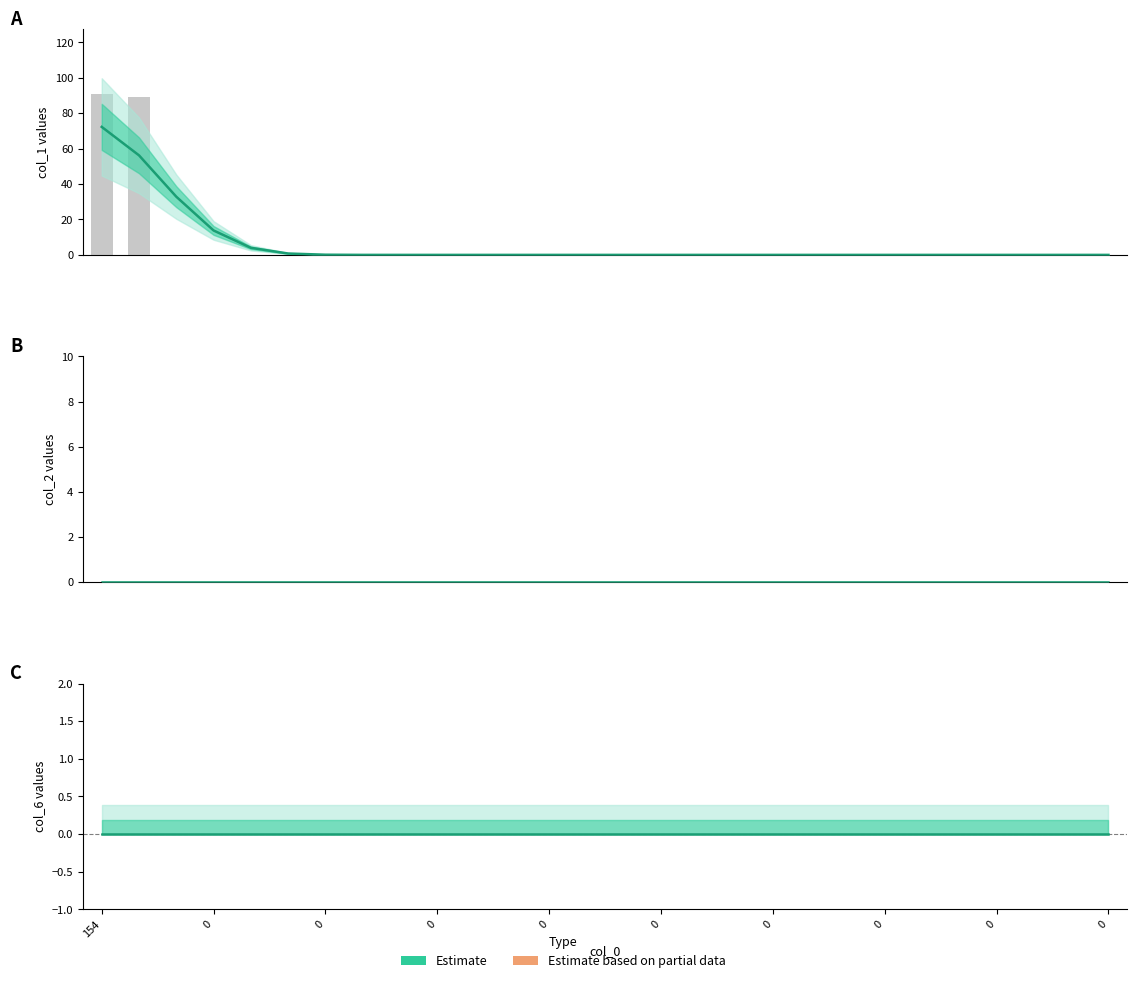

Does the chart contain stacked bars?

No